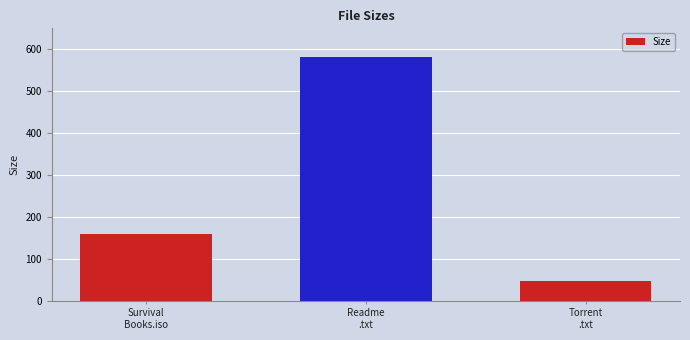

The chart shows a value of 581.0 at Readme
.txt. True or false?

True